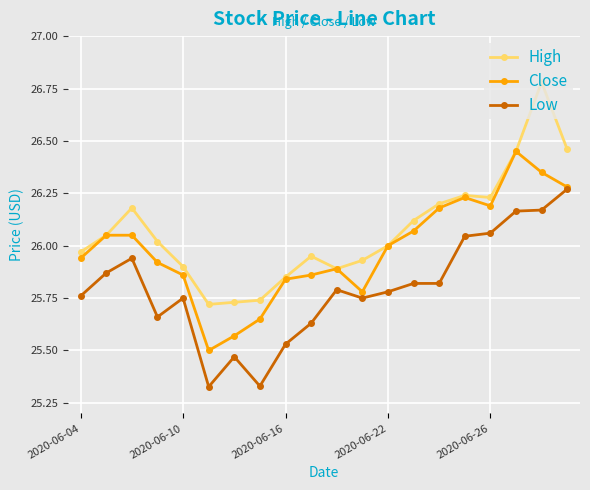

At how many categories does at least one series exceed 25?

20